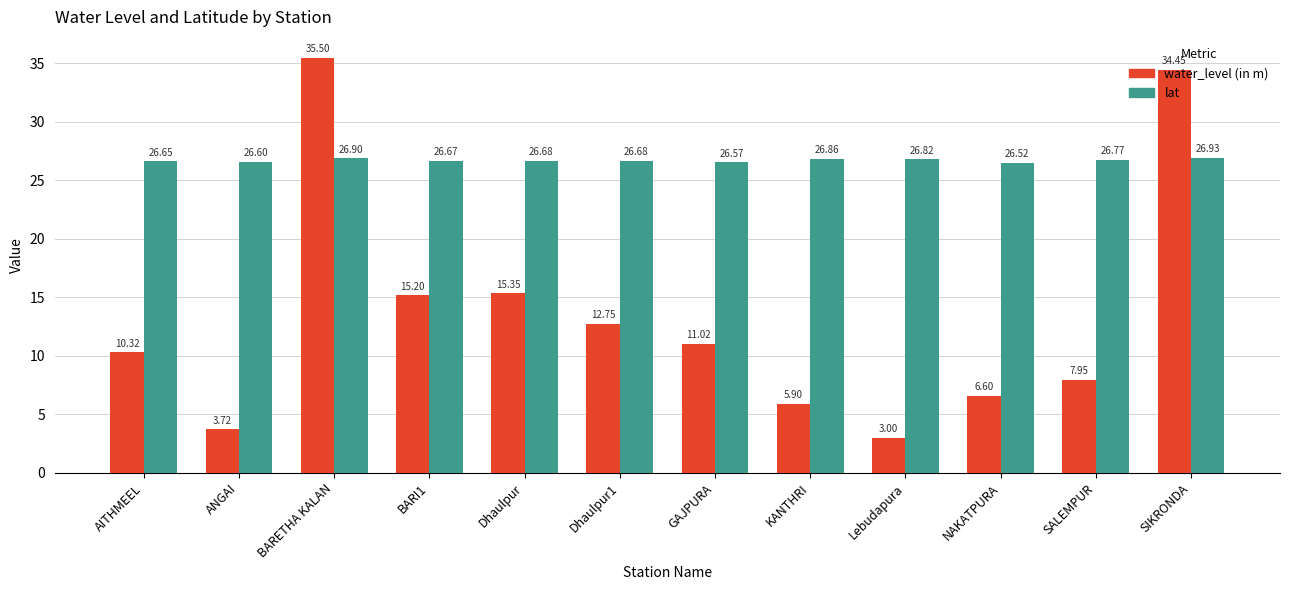

What is the sum of all lat values?

320.7